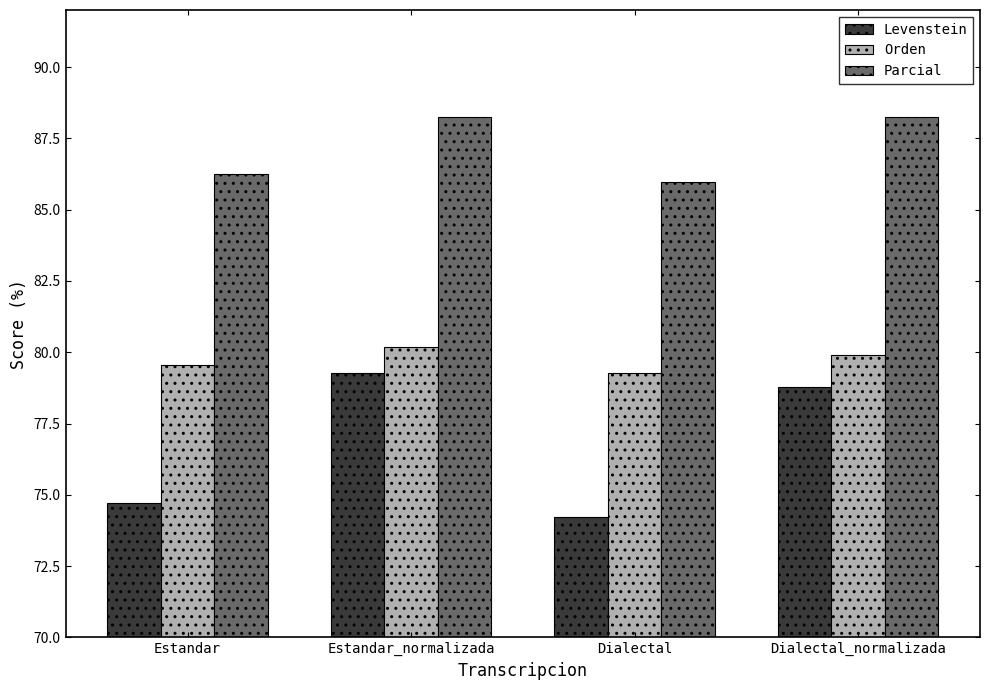

Which series has the largest range (max minus min)?

Levenstein